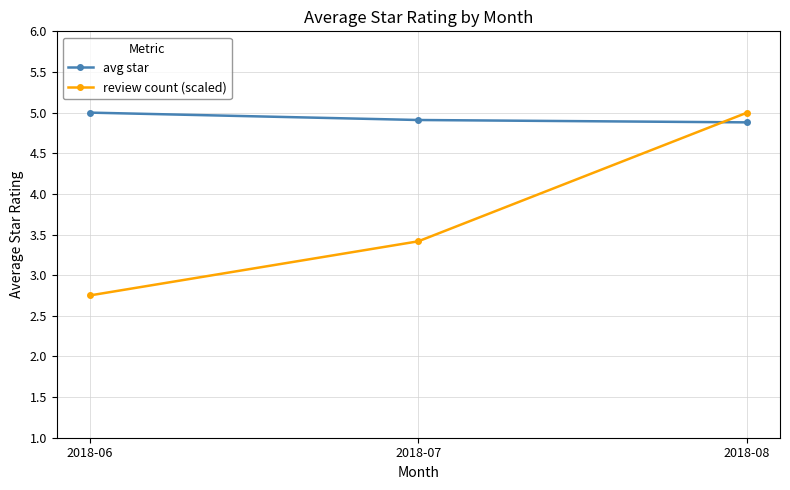

What is the total value across all series at 2018-06?

7.8